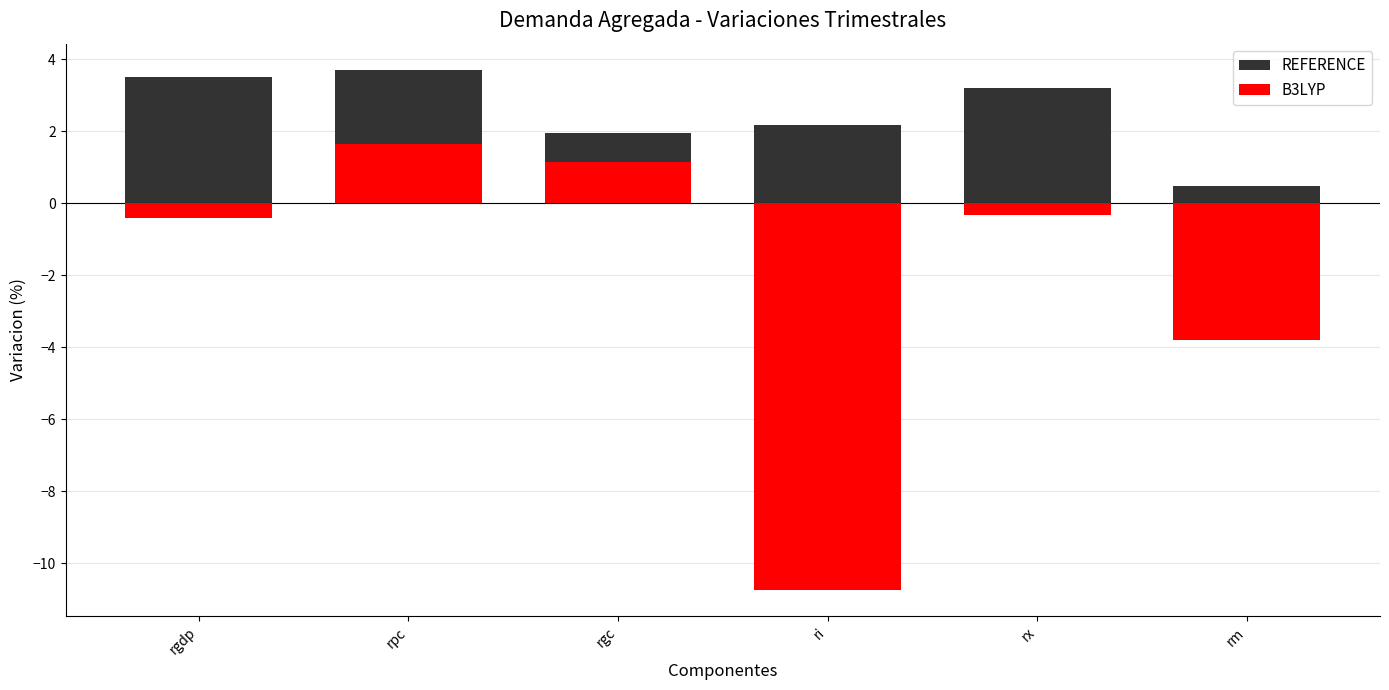

Between rm and rgc, which is larger?

rgc